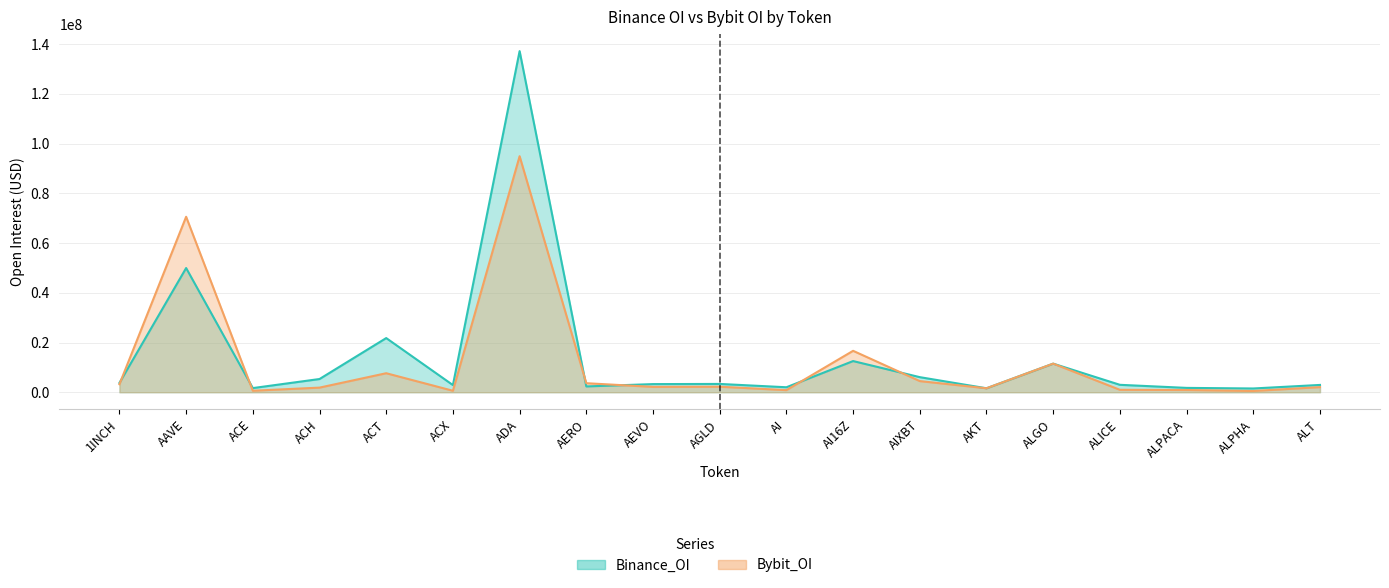

At which category is the sum across all series the highest?

ADA